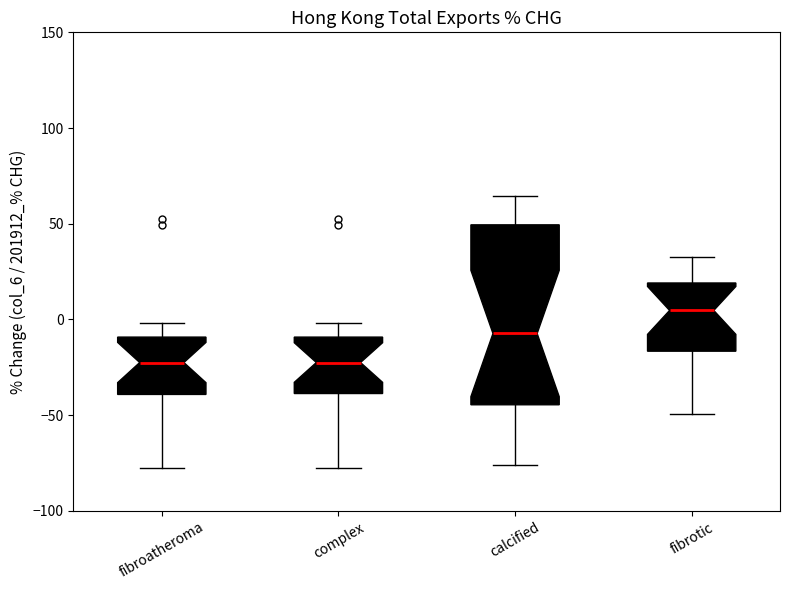

Reading left to right, transcribe this box plot: for each box, give where its median line is, the range the box spans, and where its two whiskers end, as read against the y-axis. The values are not printed on the chart, so give them approximately, as read against the axis.

fibroatheroma: median -25, box -40 to -10, whiskers -80 to 0
complex: median -25, box -40 to -10, whiskers -80 to 0
calcified: median -5, box -45 to 50, whiskers -75 to 65
fibrotic: median 5, box -15 to 20, whiskers -50 to 35